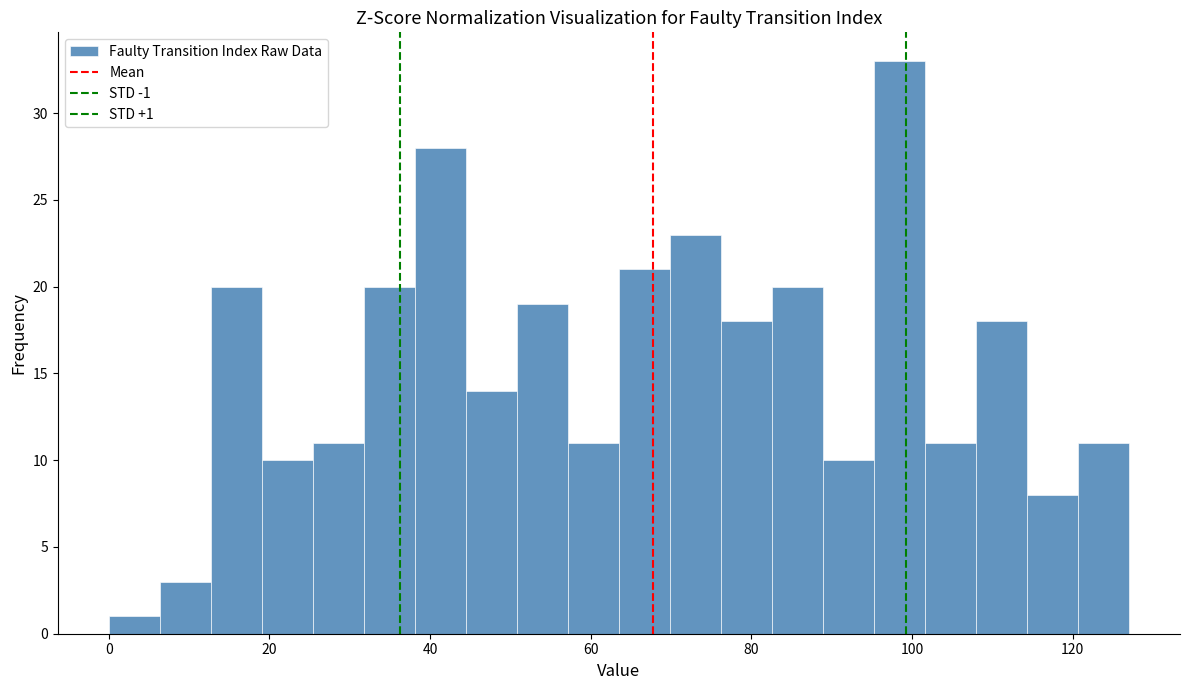

Read against the x-axis, roughly where is the centre of the tallest bar?

98